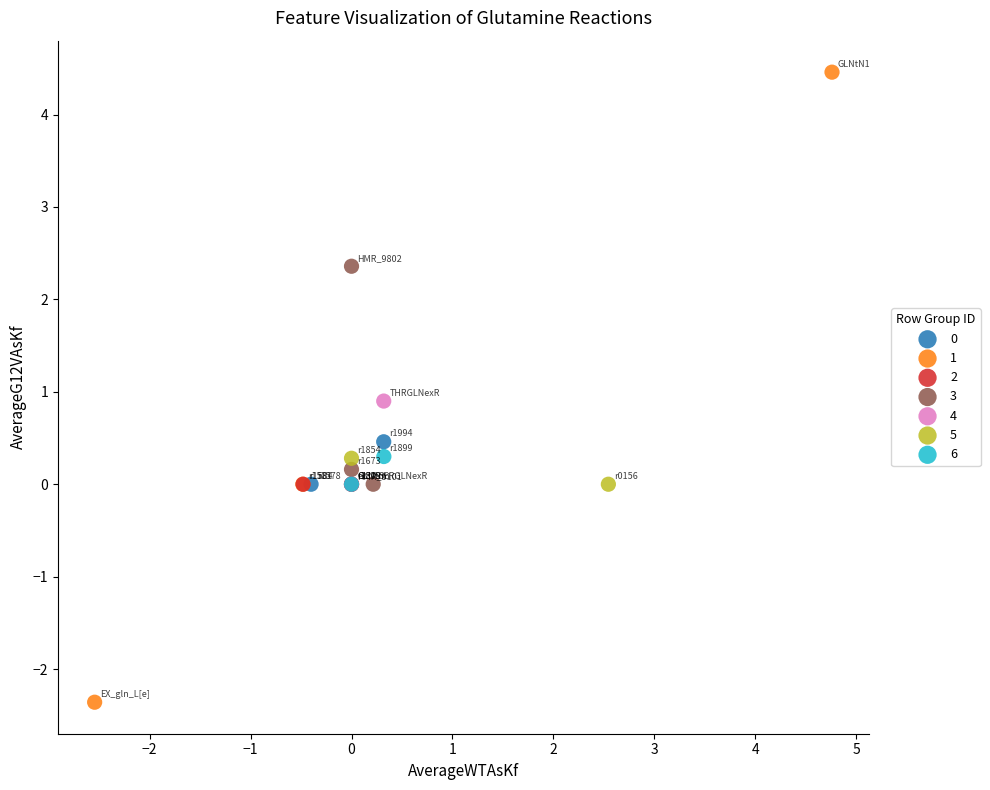

What are all the series names shown in the legend?

0, 1, 2, 3, 4, 5, 6